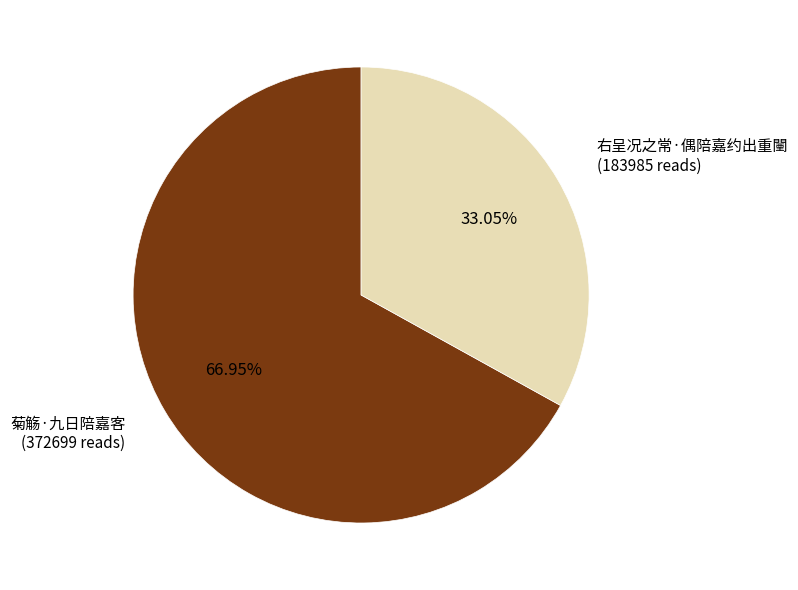

Does any single category account for the majority?

Yes